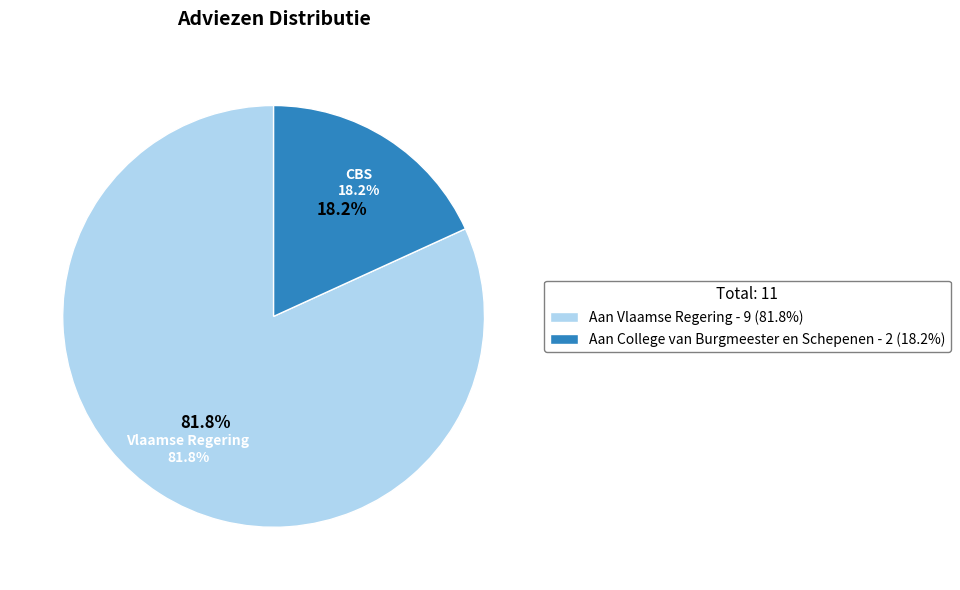

How many segments does this pie chart have?

2